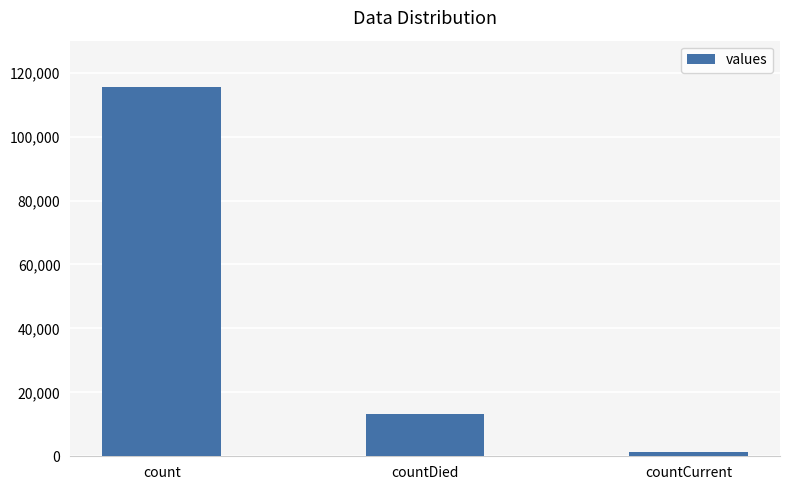

Is it true that the value at countDied is 13343?

True